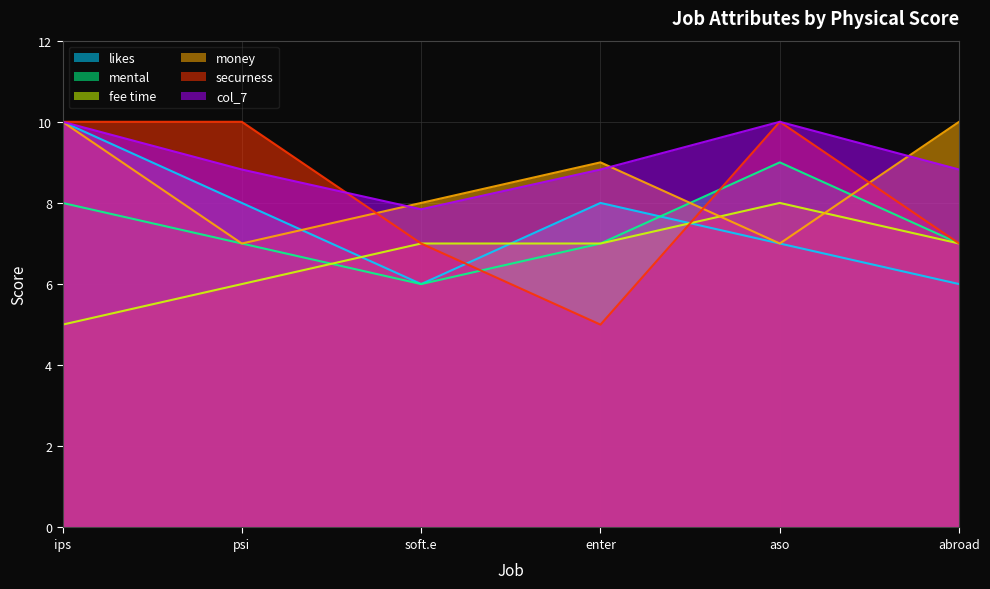

What is the label of the 2nd point from the right?

aso